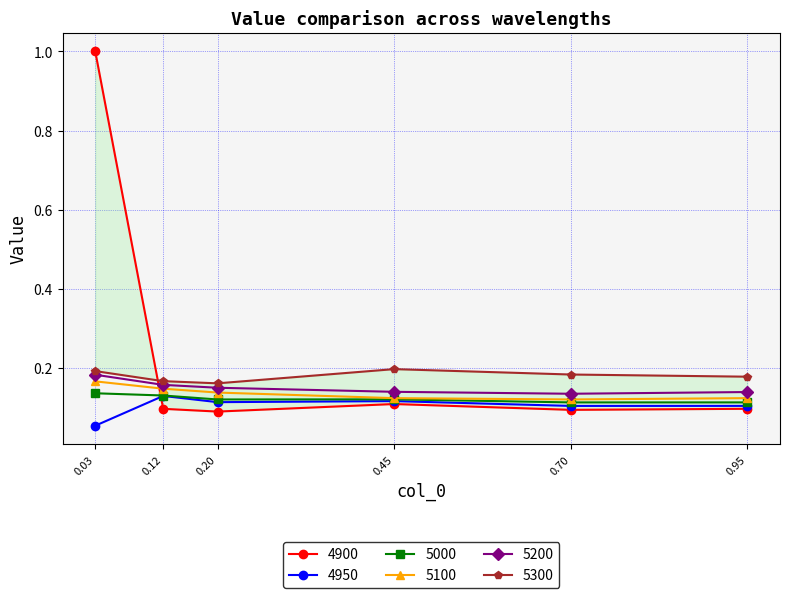

Is it true that 4950 equals 0.0 at 0.95?

False